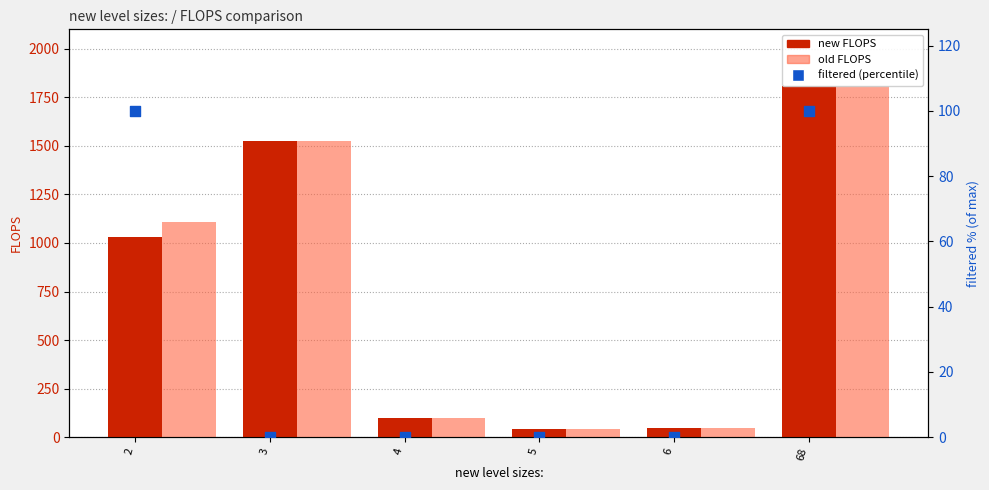

What is the total value across all series at 5?

84.0